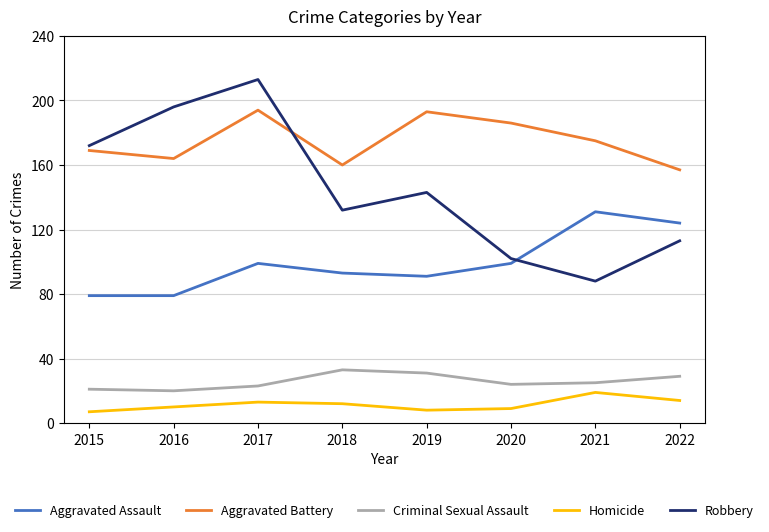

What is the minimum value for Robbery?

88